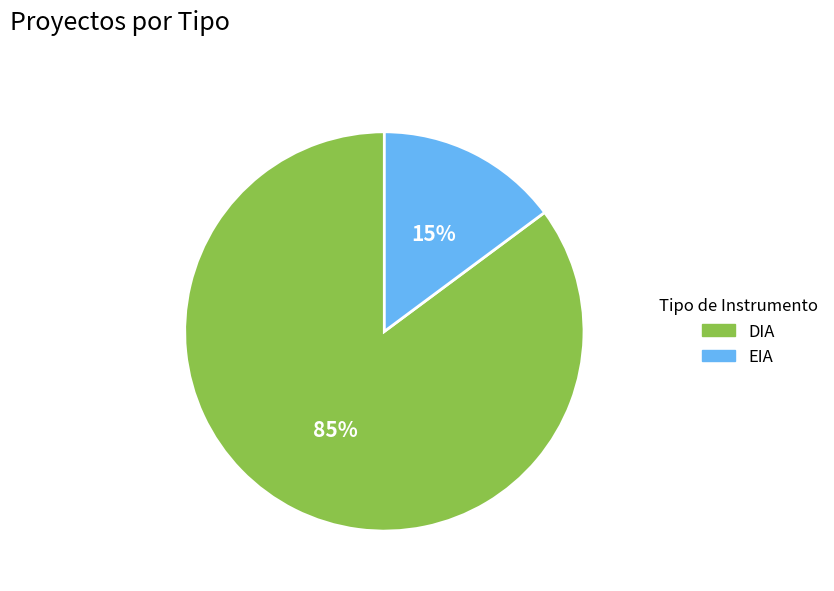

To the nearest percent, what is the difference between the EIA and DIA slice percentages?

70%